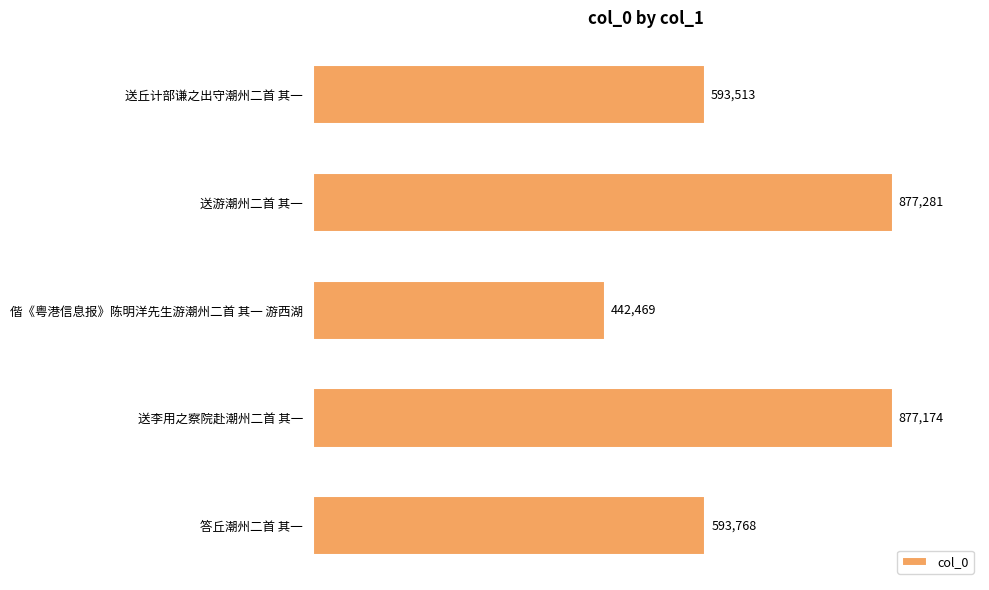

Does the chart contain any negative values?

No